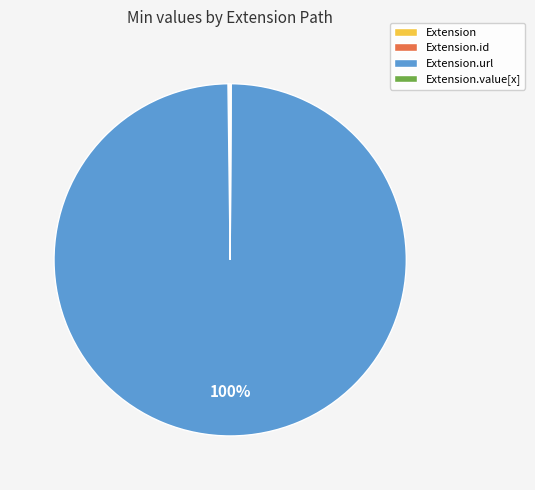

Is there a majority slice in this chart?

Yes